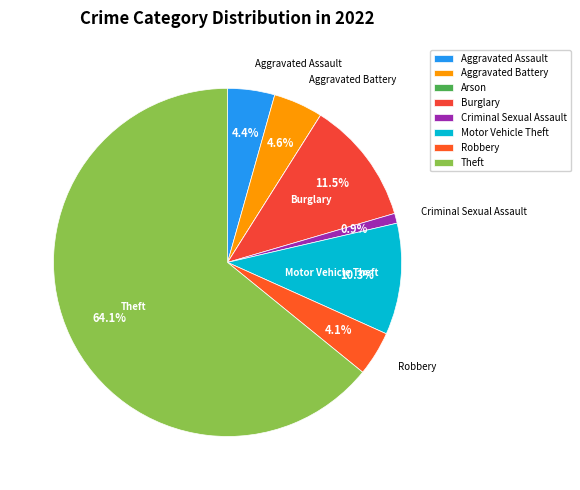

To the nearest percent, what is the difference between the Criminal Sexual Assault and Burglary slice percentages?

11%